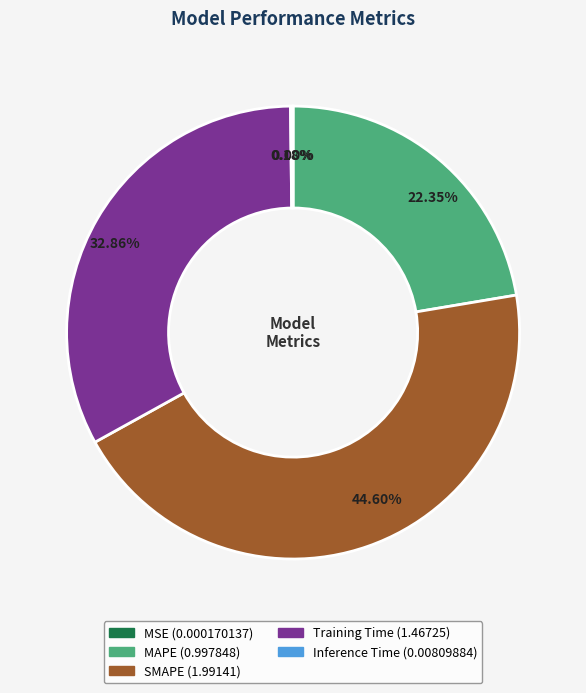

To the nearest percent, what is the combined percentage of Training Time and MAPE?

55%